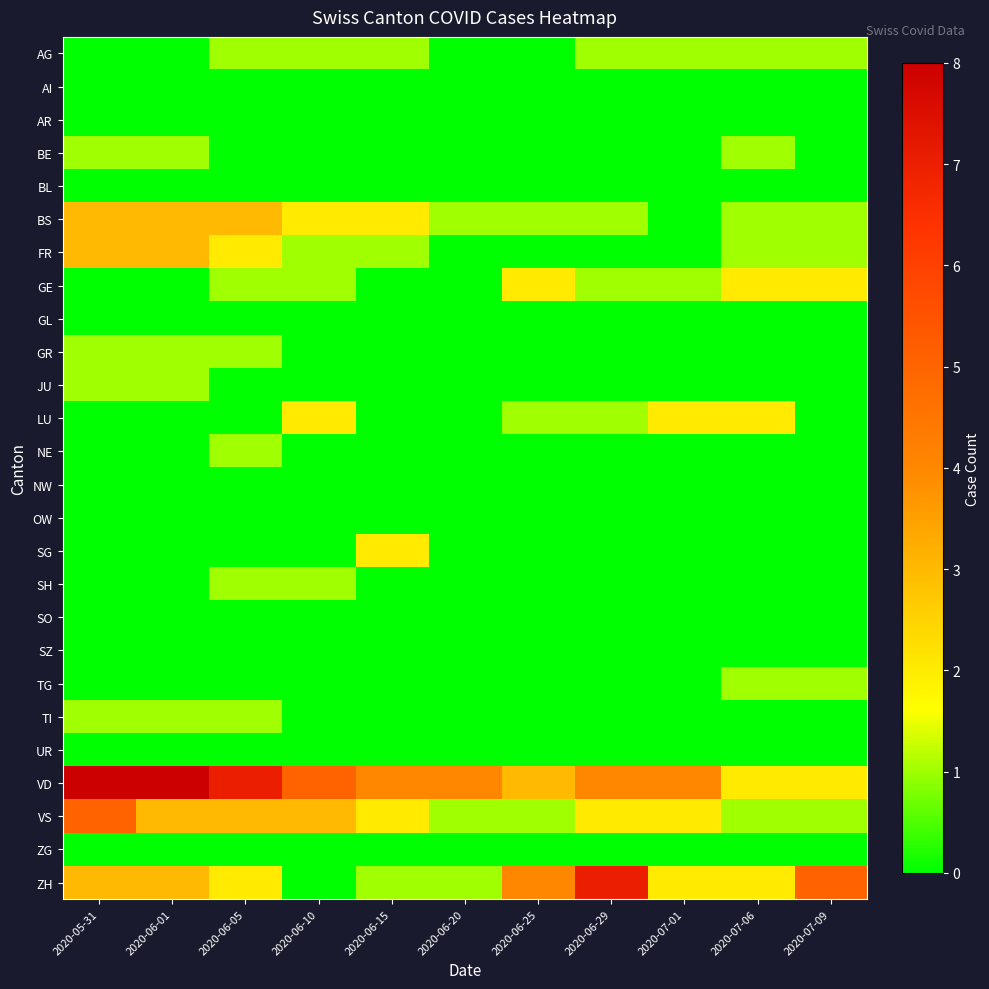

Reading left to right, transcribe all the data shown in this chart.

AG: 2020-05-31=0	2020-06-01=0	2020-06-05=1	2020-06-10=1	2020-06-15=1	2020-06-20=0	2020-06-25=0	2020-06-29=1	2020-07-01=1	2020-07-06=1	2020-07-09=1
AI: 2020-05-31=0	2020-06-01=0	2020-06-05=0	2020-06-10=0	2020-06-15=0	2020-06-20=0	2020-06-25=0	2020-06-29=0	2020-07-01=0	2020-07-06=0	2020-07-09=0
AR: 2020-05-31=0	2020-06-01=0	2020-06-05=0	2020-06-10=0	2020-06-15=0	2020-06-20=0	2020-06-25=0	2020-06-29=0	2020-07-01=0	2020-07-06=0	2020-07-09=0
BE: 2020-05-31=1	2020-06-01=1	2020-06-05=0	2020-06-10=0	2020-06-15=0	2020-06-20=0	2020-06-25=0	2020-06-29=0	2020-07-01=0	2020-07-06=1	2020-07-09=0
BL: 2020-05-31=0	2020-06-01=0	2020-06-05=0	2020-06-10=0	2020-06-15=0	2020-06-20=0	2020-06-25=0	2020-06-29=0	2020-07-01=0	2020-07-06=0	2020-07-09=0
BS: 2020-05-31=3	2020-06-01=3	2020-06-05=3	2020-06-10=2	2020-06-15=2	2020-06-20=1	2020-06-25=1	2020-06-29=1	2020-07-01=0	2020-07-06=1	2020-07-09=1
FR: 2020-05-31=3	2020-06-01=3	2020-06-05=2	2020-06-10=1	2020-06-15=1	2020-06-20=0	2020-06-25=0	2020-06-29=0	2020-07-01=0	2020-07-06=1	2020-07-09=1
GE: 2020-05-31=0	2020-06-01=0	2020-06-05=1	2020-06-10=1	2020-06-15=0	2020-06-20=0	2020-06-25=2	2020-06-29=1	2020-07-01=1	2020-07-06=2	2020-07-09=2
GL: 2020-05-31=0	2020-06-01=0	2020-06-05=0	2020-06-10=0	2020-06-15=0	2020-06-20=0	2020-06-25=0	2020-06-29=0	2020-07-01=0	2020-07-06=0	2020-07-09=0
GR: 2020-05-31=1	2020-06-01=1	2020-06-05=1	2020-06-10=0	2020-06-15=0	2020-06-20=0	2020-06-25=0	2020-06-29=0	2020-07-01=0	2020-07-06=0	2020-07-09=0
JU: 2020-05-31=1	2020-06-01=1	2020-06-05=0	2020-06-10=0	2020-06-15=0	2020-06-20=0	2020-06-25=0	2020-06-29=0	2020-07-01=0	2020-07-06=0	2020-07-09=0
LU: 2020-05-31=0	2020-06-01=0	2020-06-05=0	2020-06-10=2	2020-06-15=0	2020-06-20=0	2020-06-25=1	2020-06-29=1	2020-07-01=2	2020-07-06=2	2020-07-09=0
NE: 2020-05-31=0	2020-06-01=0	2020-06-05=1	2020-06-10=0	2020-06-15=0	2020-06-20=0	2020-06-25=0	2020-06-29=0	2020-07-01=0	2020-07-06=0	2020-07-09=0
NW: 2020-05-31=0	2020-06-01=0	2020-06-05=0	2020-06-10=0	2020-06-15=0	2020-06-20=0	2020-06-25=0	2020-06-29=0	2020-07-01=0	2020-07-06=0	2020-07-09=0
OW: 2020-05-31=0	2020-06-01=0	2020-06-05=0	2020-06-10=0	2020-06-15=0	2020-06-20=0	2020-06-25=0	2020-06-29=0	2020-07-01=0	2020-07-06=0	2020-07-09=0
SG: 2020-05-31=0	2020-06-01=0	2020-06-05=0	2020-06-10=0	2020-06-15=2	2020-06-20=0	2020-06-25=0	2020-06-29=0	2020-07-01=0	2020-07-06=0	2020-07-09=0
SH: 2020-05-31=0	2020-06-01=0	2020-06-05=1	2020-06-10=1	2020-06-15=0	2020-06-20=0	2020-06-25=0	2020-06-29=0	2020-07-01=0	2020-07-06=0	2020-07-09=0
SO: 2020-05-31=0	2020-06-01=0	2020-06-05=0	2020-06-10=0	2020-06-15=0	2020-06-20=0	2020-06-25=0	2020-06-29=0	2020-07-01=0	2020-07-06=0	2020-07-09=0
SZ: 2020-05-31=0	2020-06-01=0	2020-06-05=0	2020-06-10=0	2020-06-15=0	2020-06-20=0	2020-06-25=0	2020-06-29=0	2020-07-01=0	2020-07-06=0	2020-07-09=0
TG: 2020-05-31=0	2020-06-01=0	2020-06-05=0	2020-06-10=0	2020-06-15=0	2020-06-20=0	2020-06-25=0	2020-06-29=0	2020-07-01=0	2020-07-06=1	2020-07-09=1
TI: 2020-05-31=1	2020-06-01=1	2020-06-05=1	2020-06-10=0	2020-06-15=0	2020-06-20=0	2020-06-25=0	2020-06-29=0	2020-07-01=0	2020-07-06=0	2020-07-09=0
UR: 2020-05-31=0	2020-06-01=0	2020-06-05=0	2020-06-10=0	2020-06-15=0	2020-06-20=0	2020-06-25=0	2020-06-29=0	2020-07-01=0	2020-07-06=0	2020-07-09=0
VD: 2020-05-31=8	2020-06-01=8	2020-06-05=7	2020-06-10=5	2020-06-15=4	2020-06-20=4	2020-06-25=3	2020-06-29=4	2020-07-01=4	2020-07-06=2	2020-07-09=2
VS: 2020-05-31=5	2020-06-01=3	2020-06-05=3	2020-06-10=3	2020-06-15=2	2020-06-20=1	2020-06-25=1	2020-06-29=2	2020-07-01=2	2020-07-06=1	2020-07-09=1
ZG: 2020-05-31=0	2020-06-01=0	2020-06-05=0	2020-06-10=0	2020-06-15=0	2020-06-20=0	2020-06-25=0	2020-06-29=0	2020-07-01=0	2020-07-06=0	2020-07-09=0
ZH: 2020-05-31=3	2020-06-01=3	2020-06-05=2	2020-06-10=0	2020-06-15=1	2020-06-20=1	2020-06-25=4	2020-06-29=7	2020-07-01=2	2020-07-06=2	2020-07-09=5